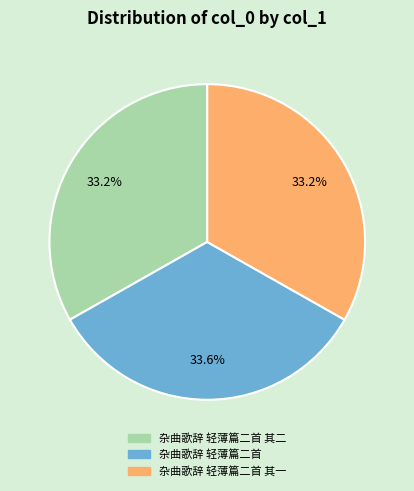

Is there a majority slice in this chart?

No